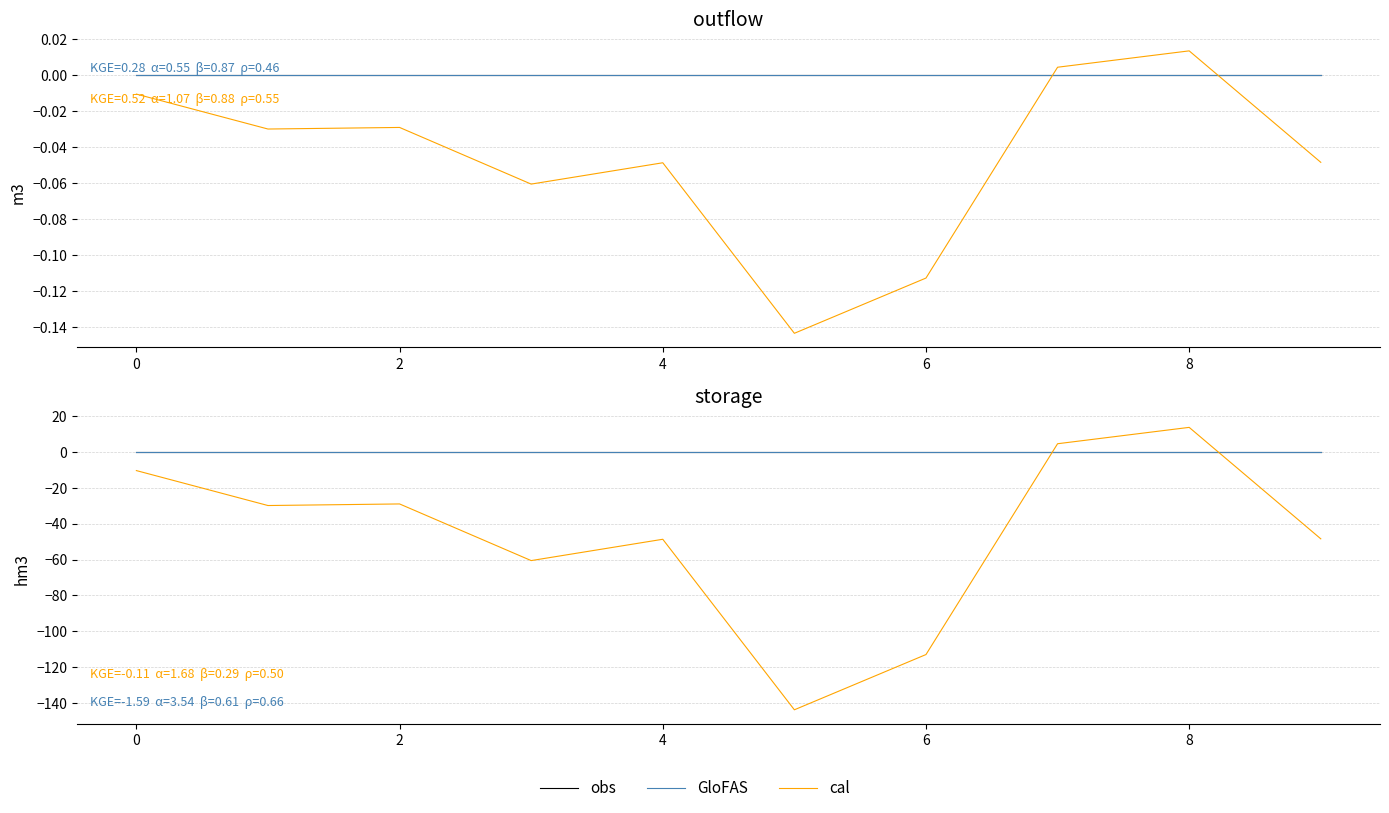

How many data points does each series have?

10